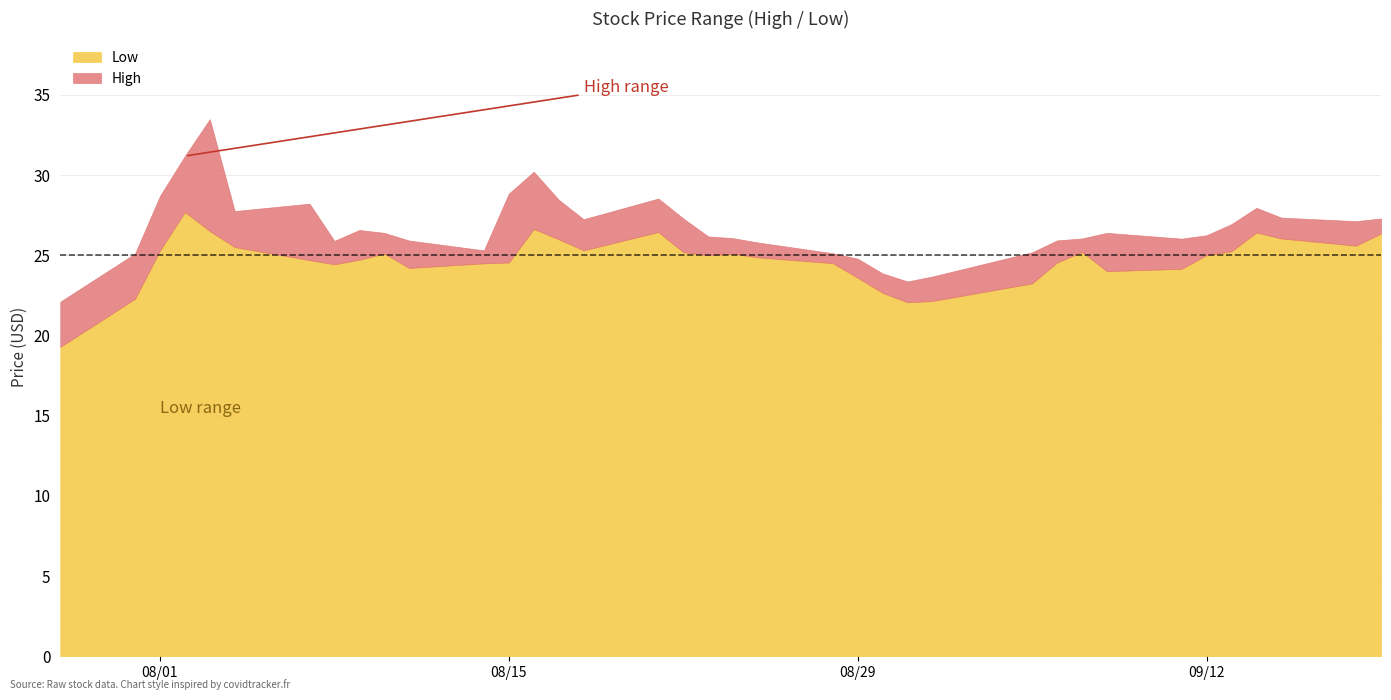

At how many categories does at least one series exceed 22?

37